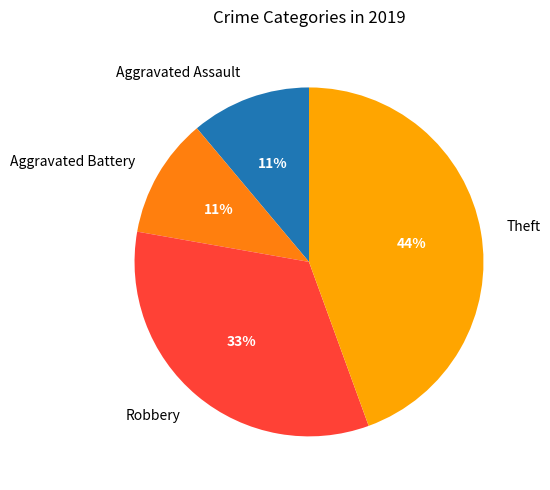

Does Aggravated Battery account for over 50% of the chart?

No